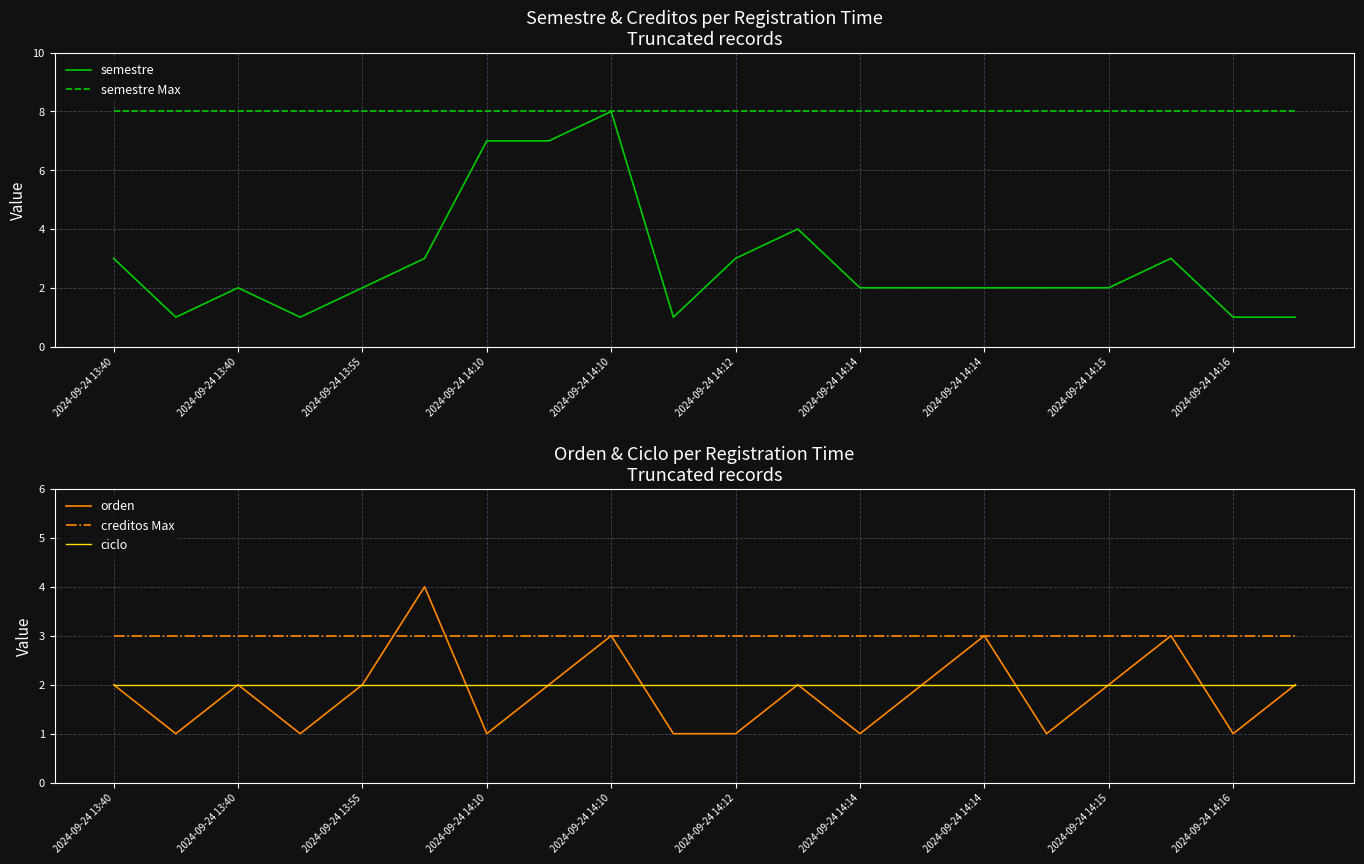

List the labels in order of ciclo value, smallest first.

2024-09-24 13:40, 2024-09-24 13:40, 2024-09-24 13:55, 2024-09-24 14:10, 2024-09-24 14:10, 2024-09-24 14:12, 2024-09-24 14:14, 2024-09-24 14:14, 2024-09-24 14:15, 2024-09-24 14:16, 10, 11, 12, 13, 14, 15, 16, 17, 18, 19